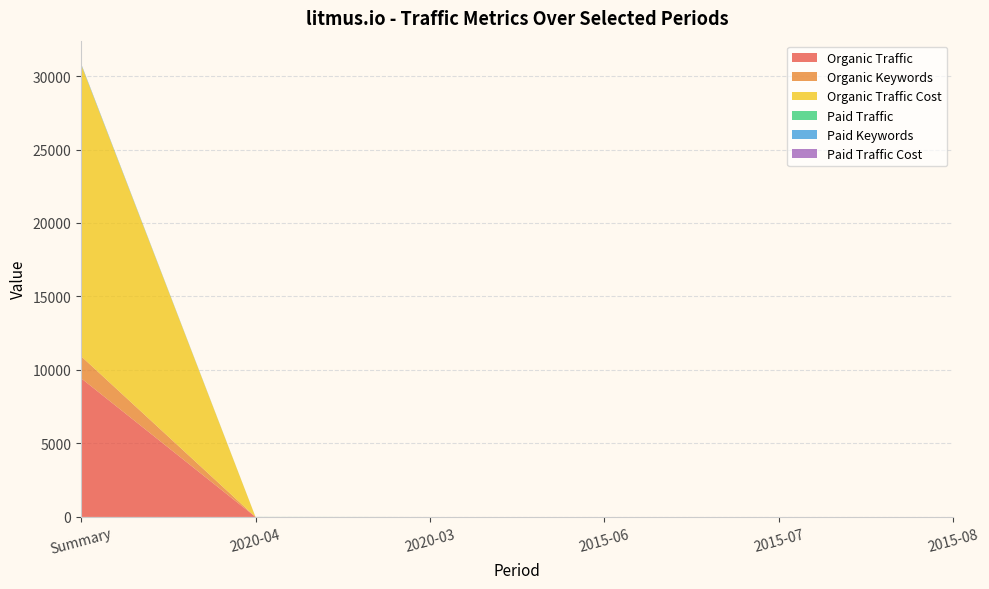

Reading left to right, what are all the values shown in this chart?

Organic Traffic: 9441	0	0	0	0	0
Organic Keywords: 1498	0	0	0	0	0
Organic Traffic Cost: 19853	0	0	0	0	0
Paid Traffic: 30	3	0	0	0	0
Paid Keywords: 19	1	0	0	0	0
Paid Traffic Cost: 22	0	0	0	0	0